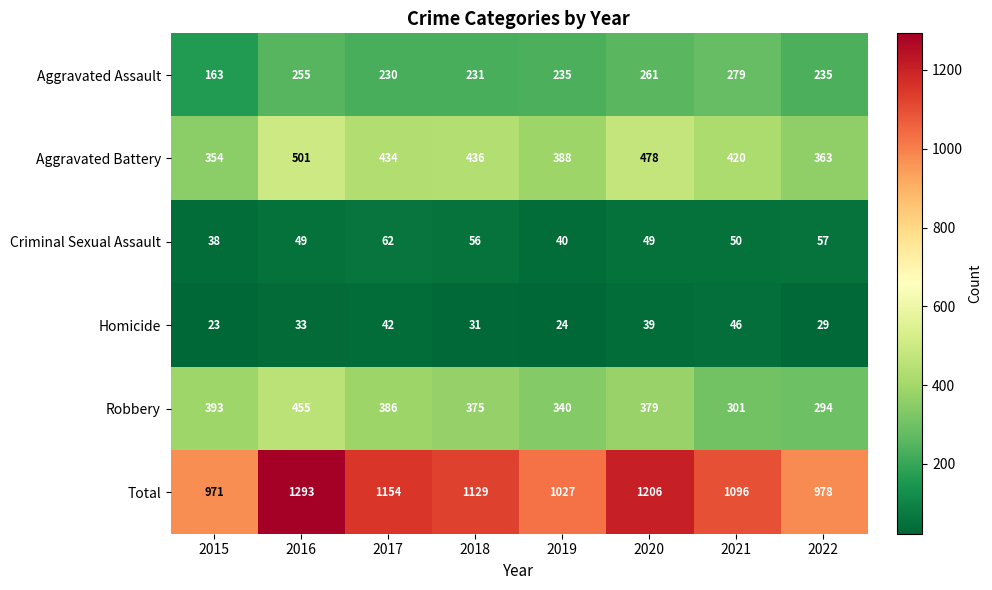

How many categories are shown in the chart?

8